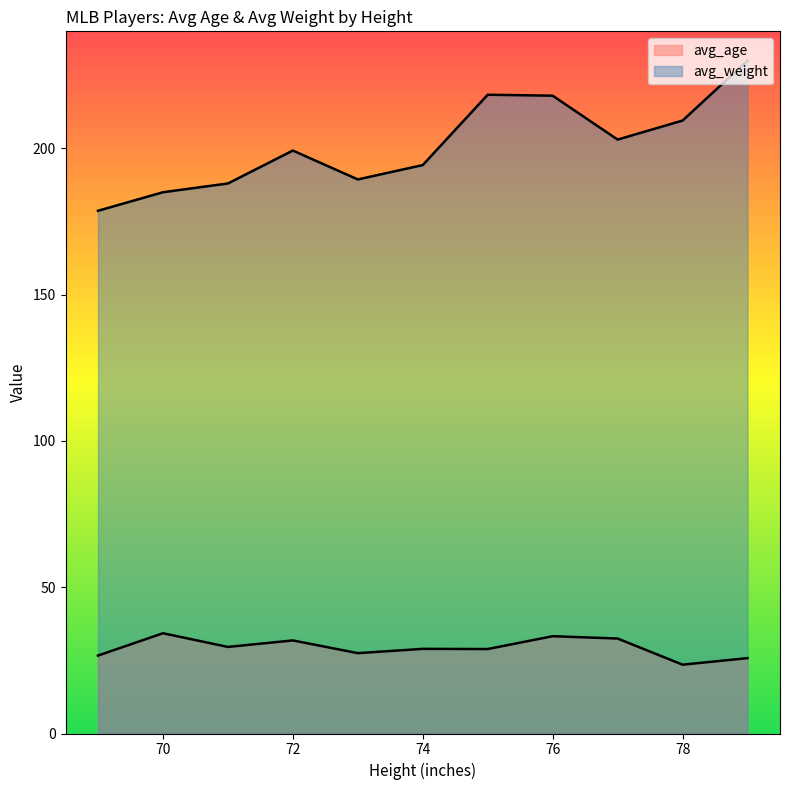

How many lines are shown in the chart?

2